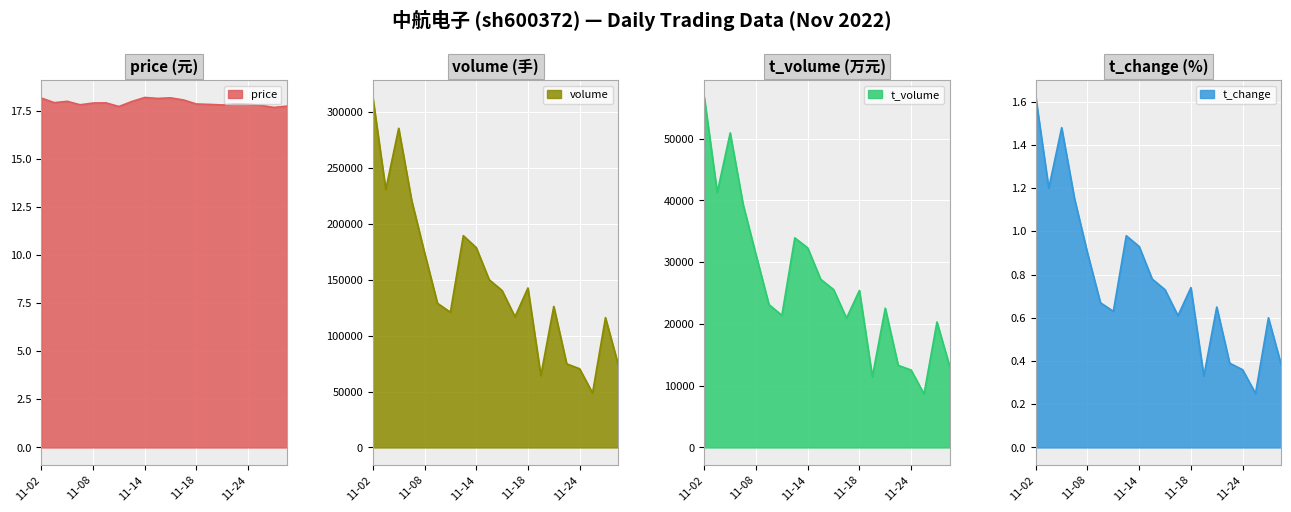

What is the maximum value for t_volume?

56681